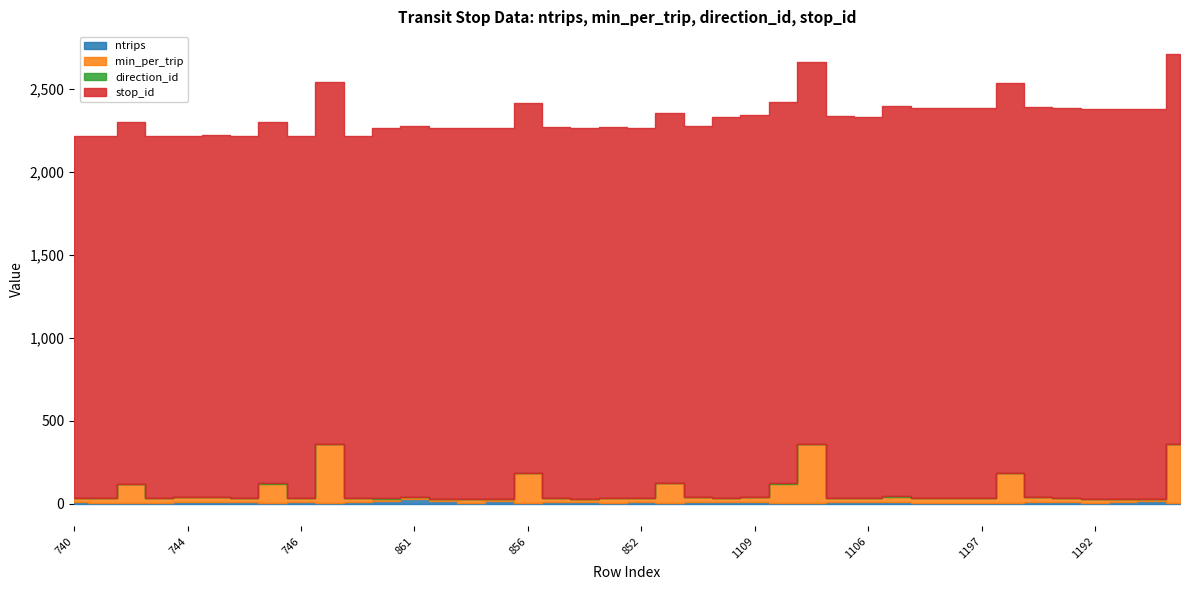

What is the sum of the direction_id values at 749 and 1107?

2